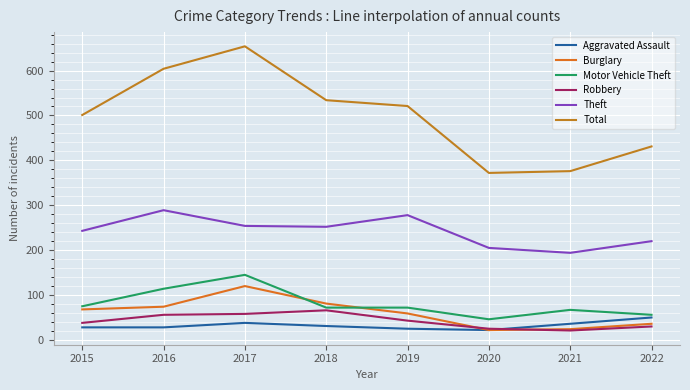

Is the value of Theft at 2022 greater than the value of Aggravated Assault at 2020?

Yes